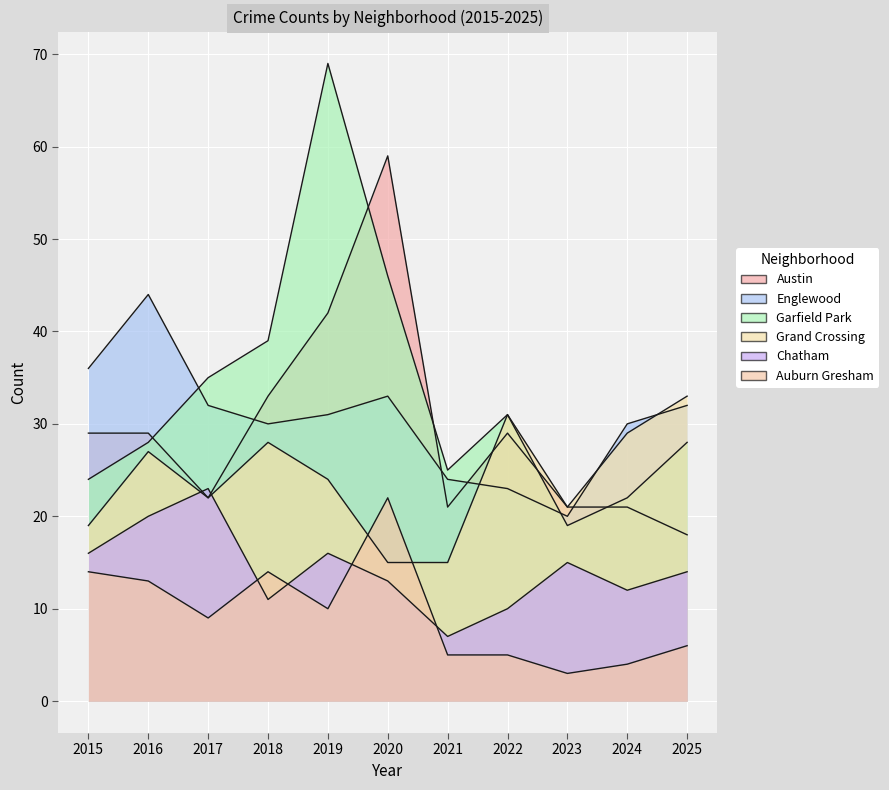

Reading left to right, extract all data points from this chart.

Austin: 29	29	22	33	42	59	21	29	21	21	18
Englewood: 36	44	32	30	31	33	24	23	20	30	32
Garfield Park: 24	28	35	39	69	46	25	31	19	22	28
Grand Crossing: 19	27	22	28	24	15	15	31	21	29	33
Chatham: 16	20	23	11	16	13	7	10	15	12	14
Auburn Gresham: 14	13	9	14	10	22	5	5	3	4	6